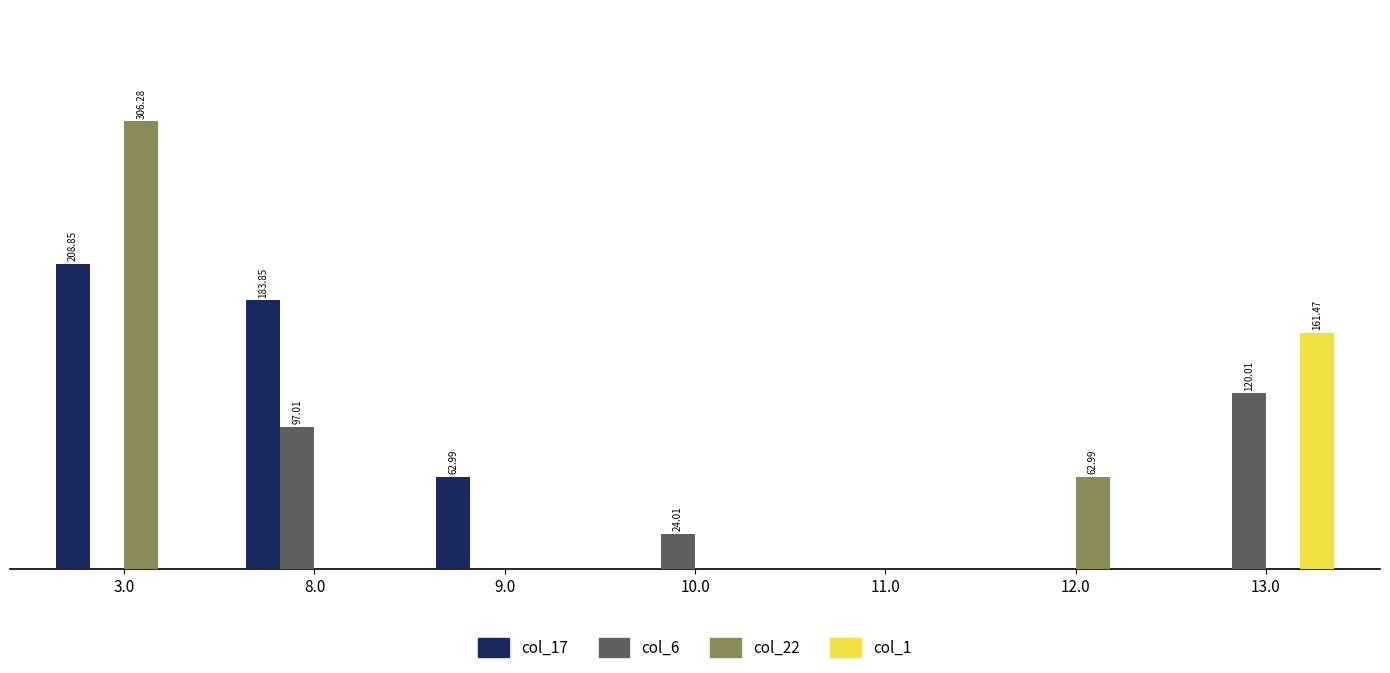

Reading left to right, what are all the values shown in this chart?

col_17: 3.0=208.8	8.0=183.8	9.0=63.0	10.0=0.0	11.0=0.0	12.0=0.0	13.0=0.0
col_6: 3.0=0.0	8.0=97.0	9.0=0.0	10.0=24.0	11.0=0.0	12.0=0.0	13.0=120.0
col_22: 3.0=306.3	8.0=0.0	9.0=0.0	10.0=0.0	11.0=0.0	12.0=63.0	13.0=0.0
col_1: 3.0=0.0	8.0=0.0	9.0=0.0	10.0=0.0	11.0=0.0	12.0=0.0	13.0=161.5